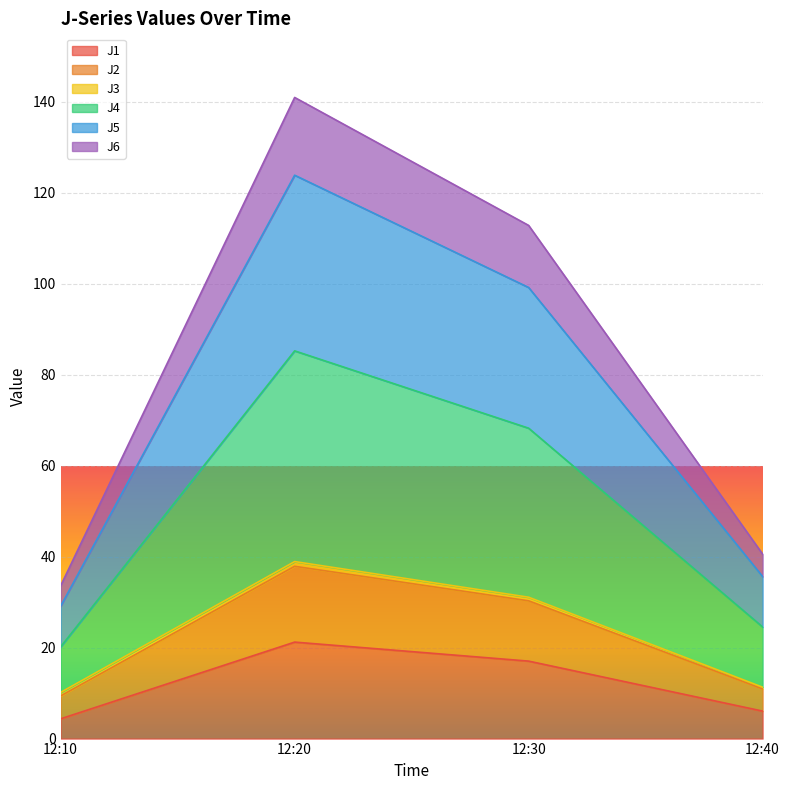

At which label does J1 reach its peak?

12:20